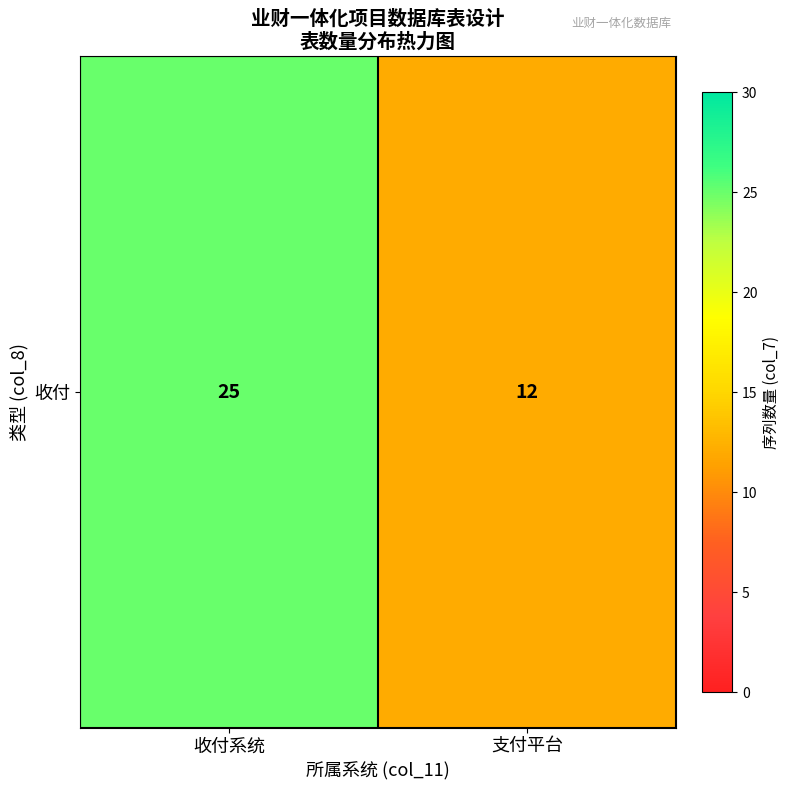

Reading left to right, transcribe all the data shown in this chart.

收付系统=25	支付平台=12